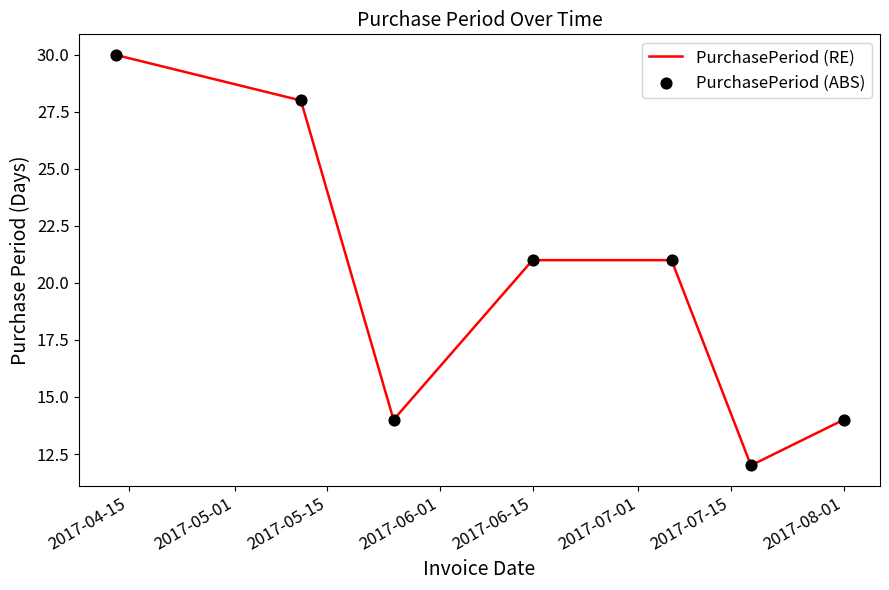

What is the difference between the maximum and minimum values?

18